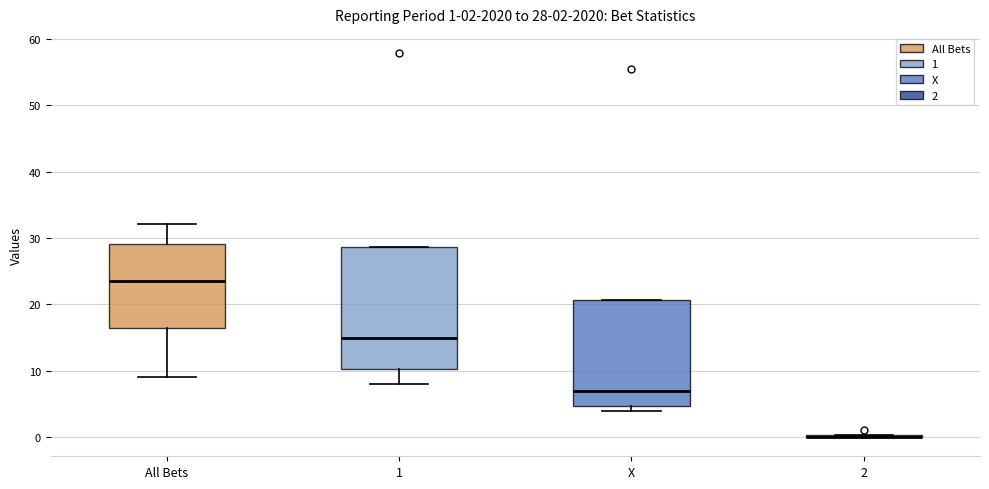

Comparing the boxes themselves (not the whiskers), which one is the tallest?

1